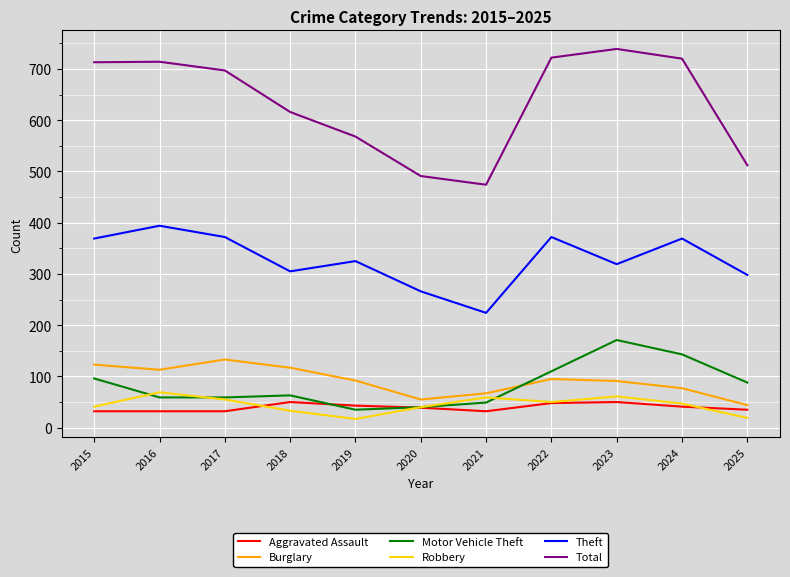

The value of Aggravated Assault at 2024 is 73. True or false?

False